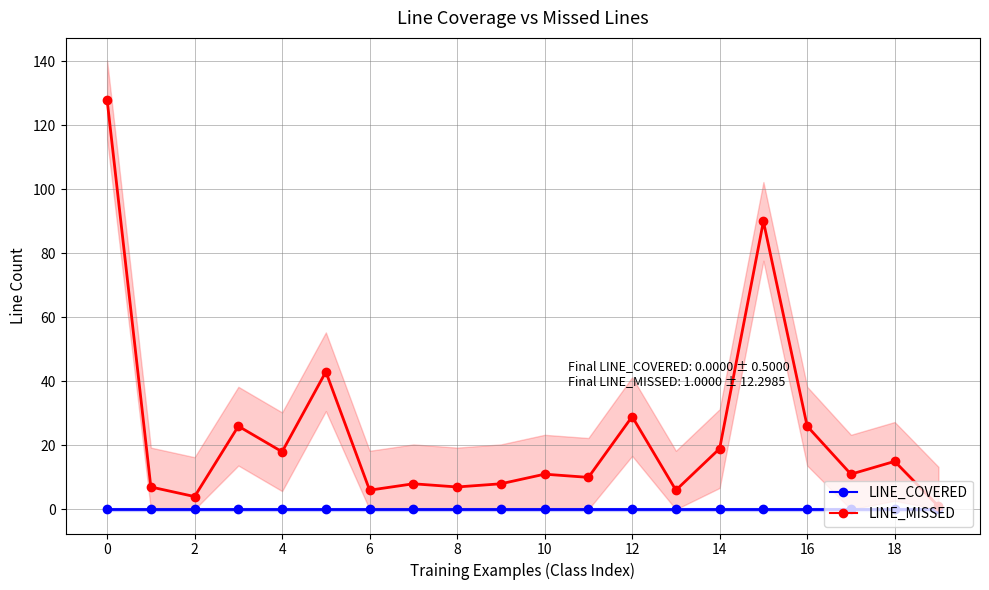

True or false: LINE_COVERED and LINE_MISSED intersect in this chart.

False